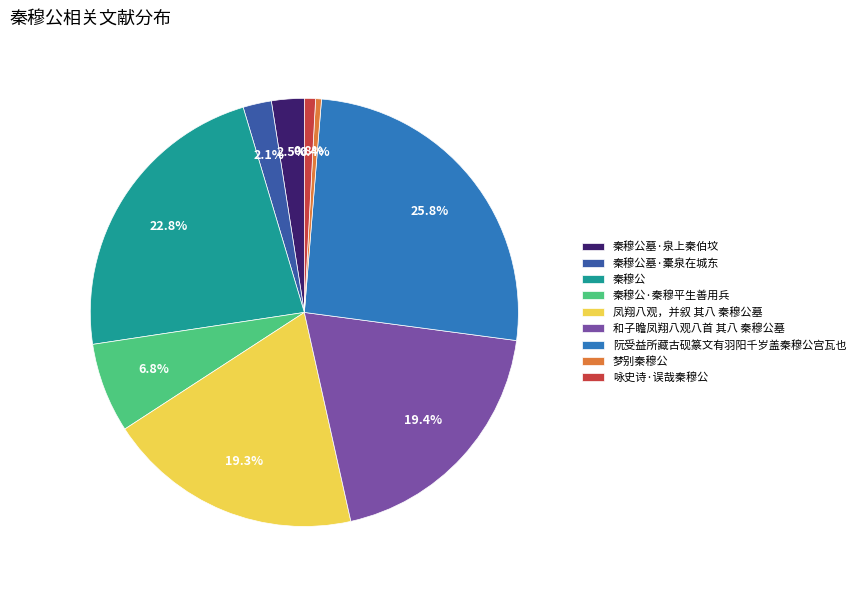

Between 秦穆公墓·泉上秦伯坟 and 和子瞻凤翔八观八首 其八 秦穆公墓, which is larger?

和子瞻凤翔八观八首 其八 秦穆公墓